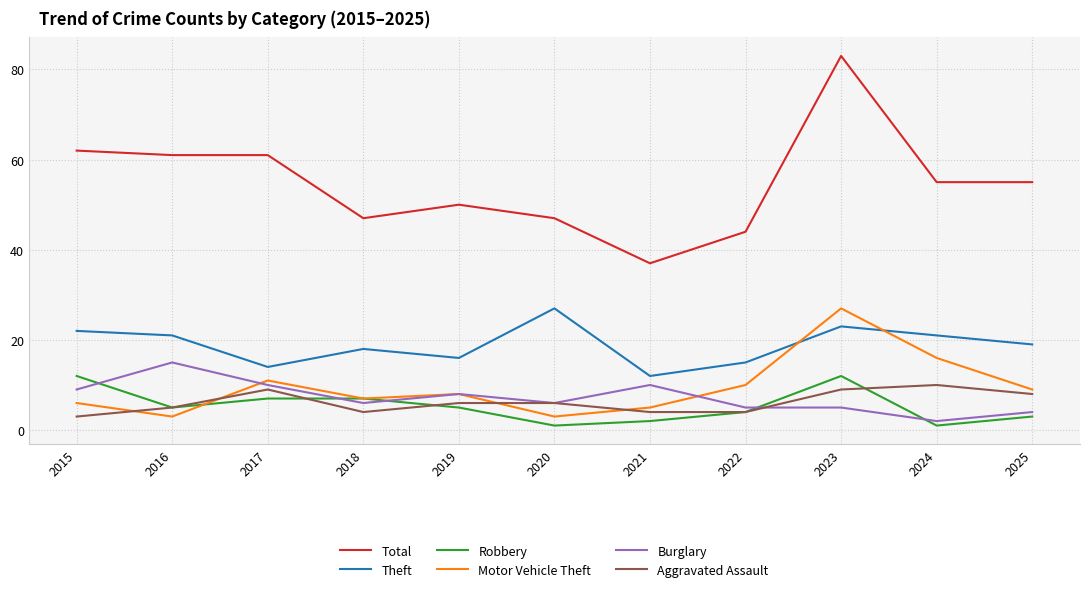

What are all the series names shown in the legend?

Total, Theft, Robbery, Motor Vehicle Theft, Burglary, Aggravated Assault